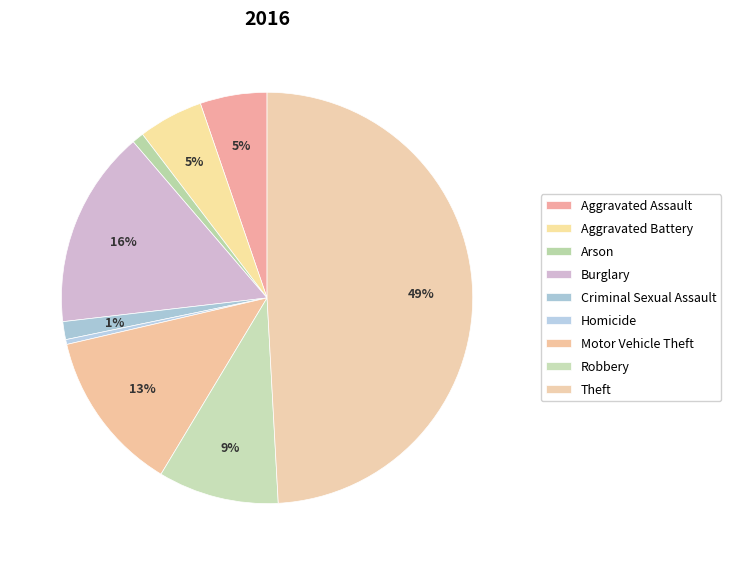

The Homicide slice represents 0% of the pie. True or false?

True